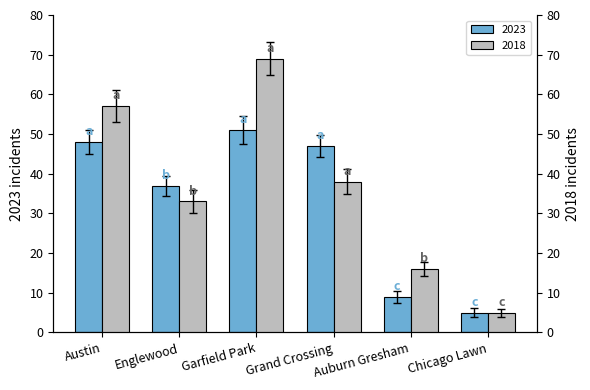

What is the label of the 4th bar from the left?

Grand Crossing